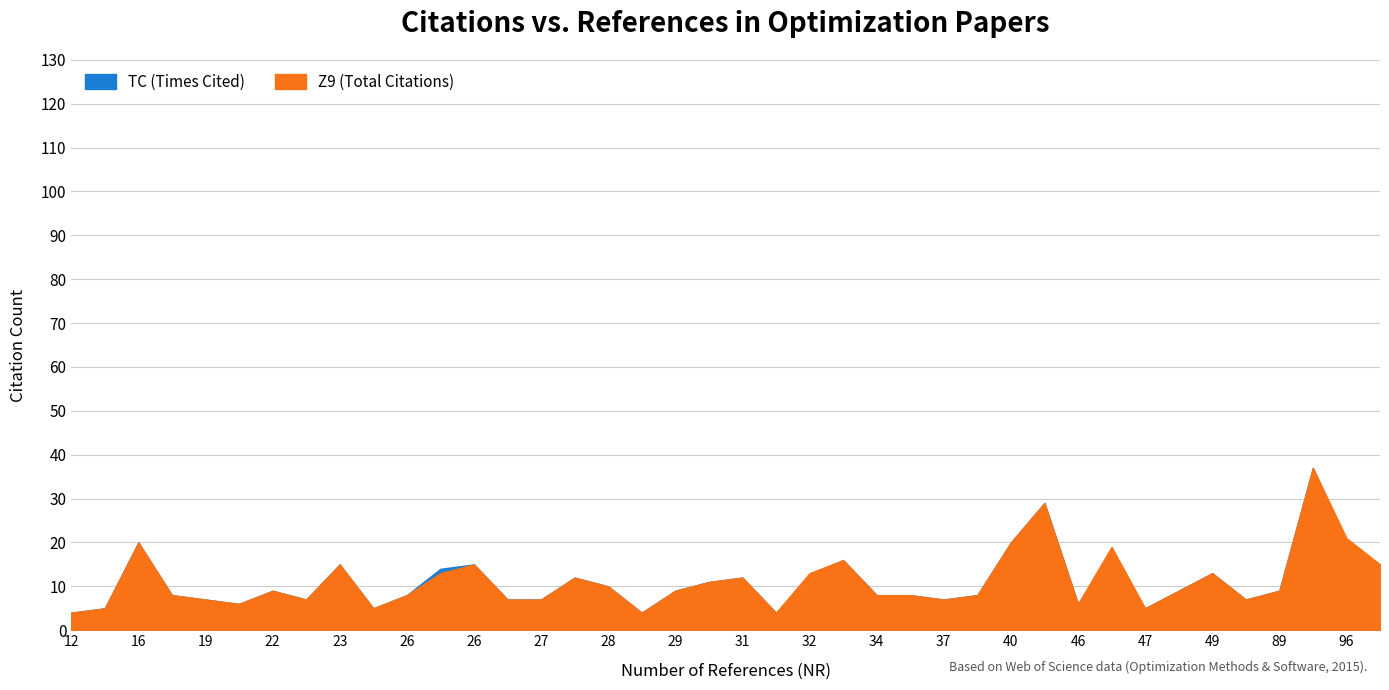

Which series has the widest spread of values?

TC